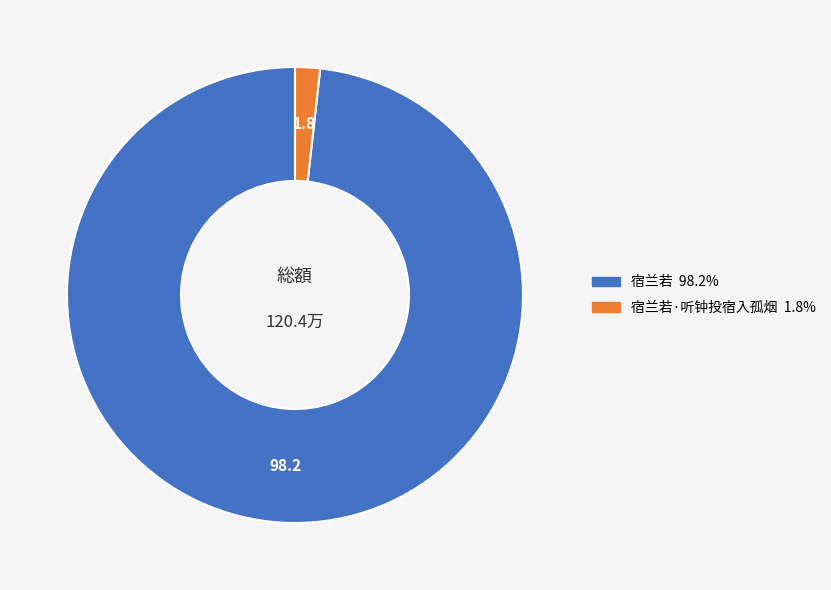

Is there a majority slice in this chart?

Yes